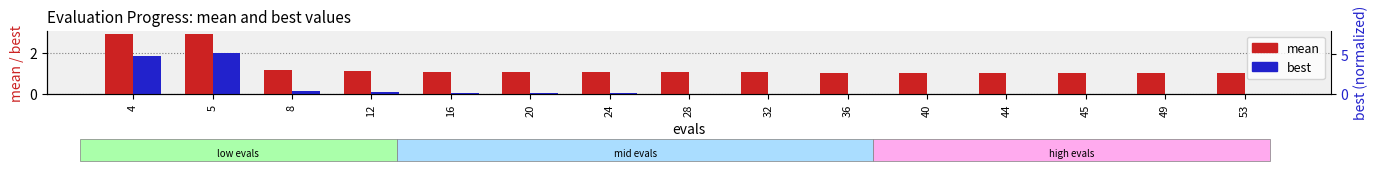

Is the value of best at 12 greater than the value of mean at 49?

No